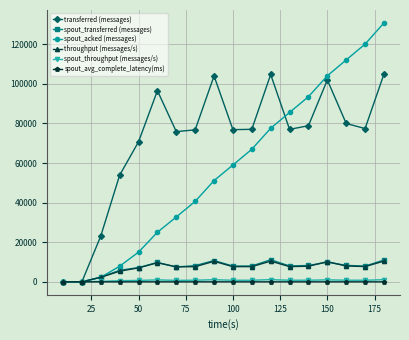

What is the value of the spout_transferred (messages) point at the 4th from the left?

5840.0